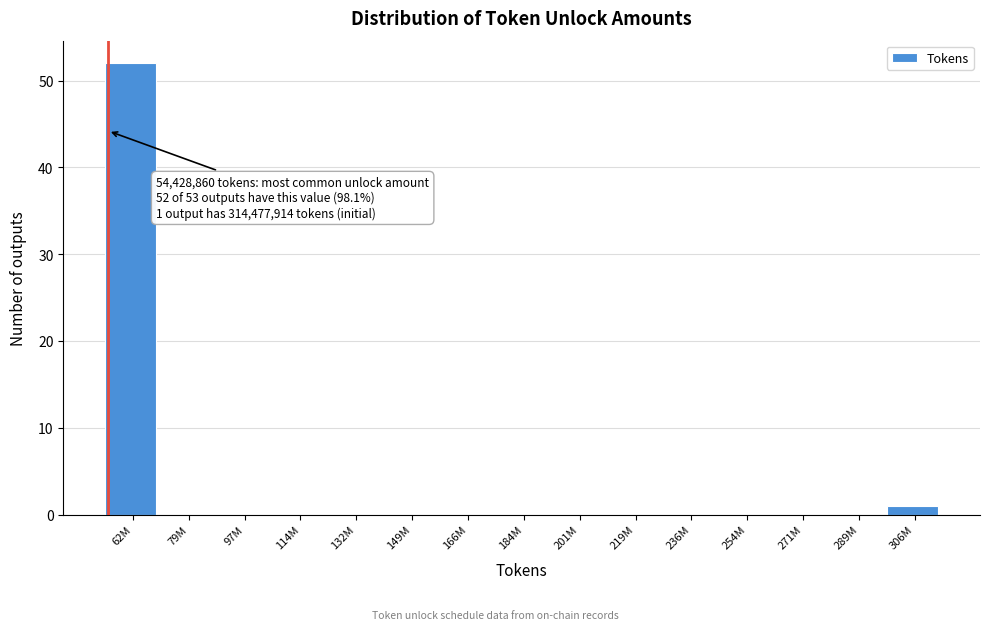

Reading right to left, list all the values displayed in this chart.

306M=1	289M=0	271M=0	254M=0	236M=0	219M=0	201M=0	184M=0	166M=0	149M=0	132M=0	114M=0	97M=0	79M=0	62M=52